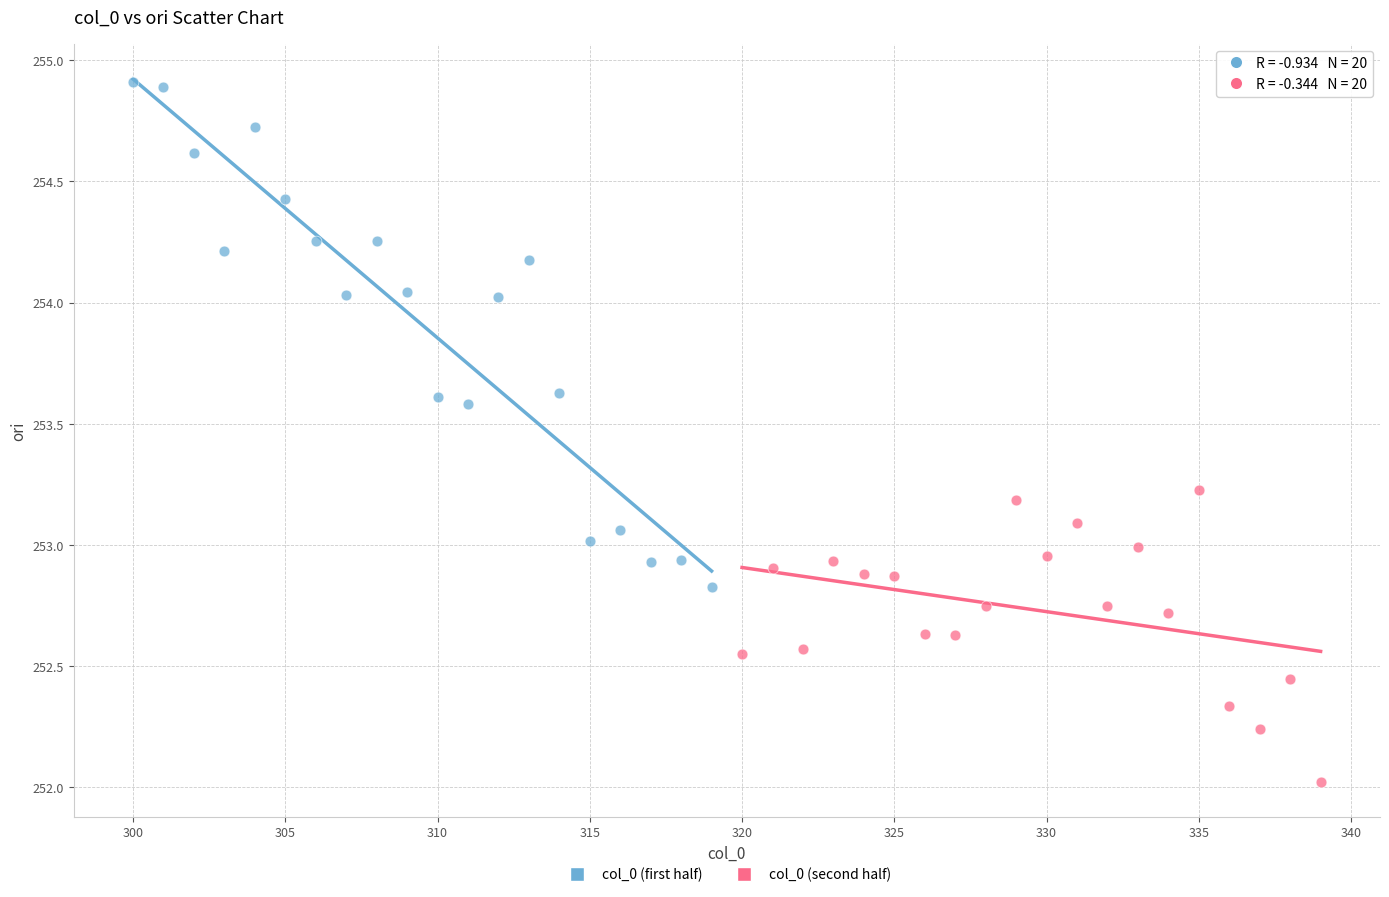

Which series contains the highest Y value?

col_0 (first half)